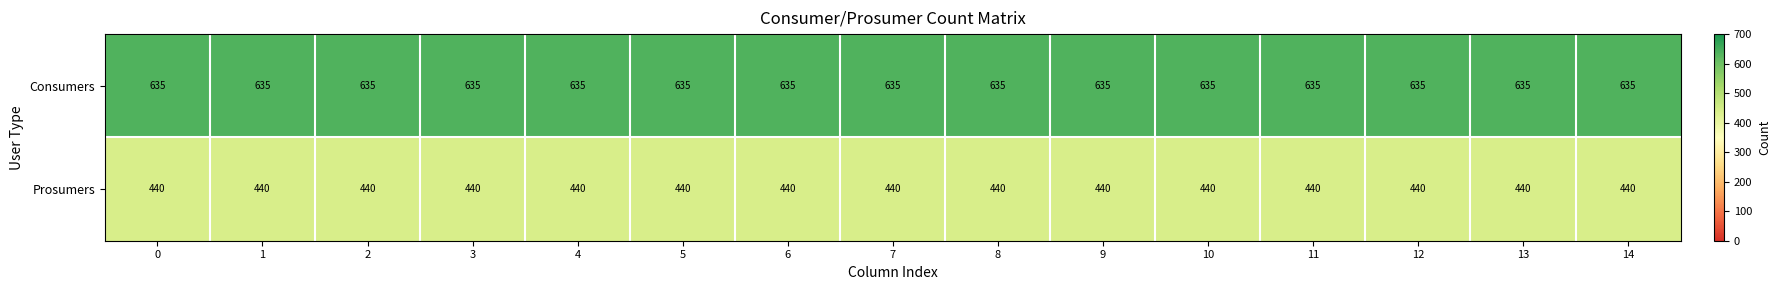

The Prosumers series shows 440 at 4. True or false?

True